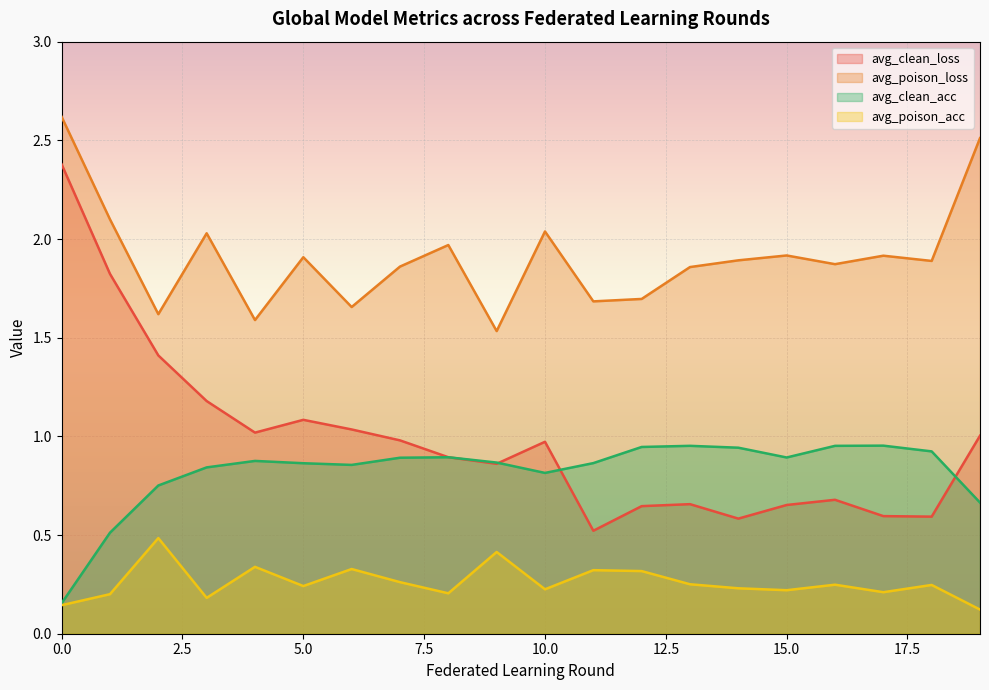

The value of avg_poison_loss at 8 is 0.6. True or false?

False